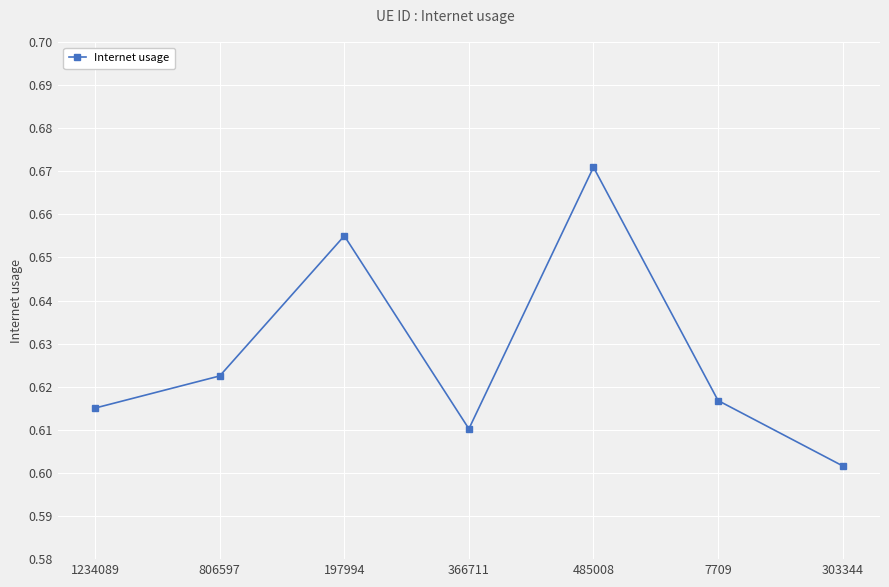

Rank the categories by value from highest to lowest.

485008, 197994, 806597, 7709, 1234089, 366711, 303344